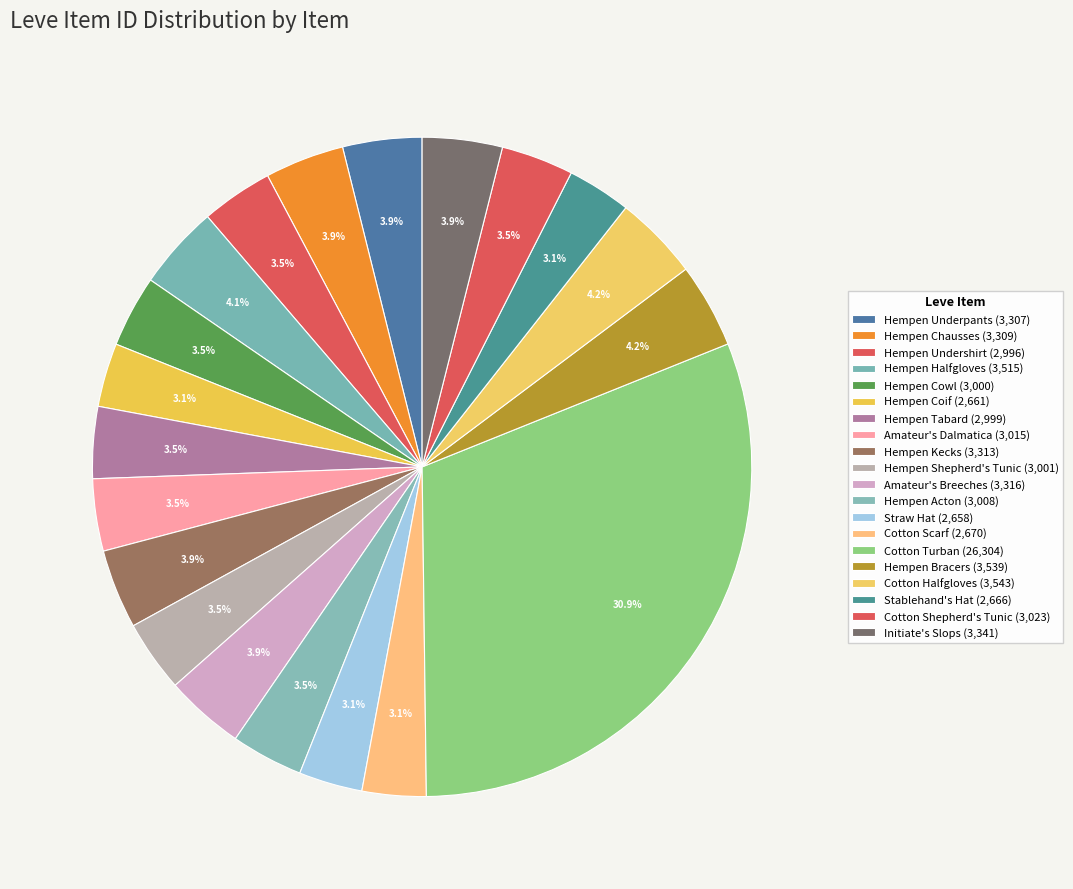

Combined, what portion of the pie is Straw Hat and Hempen Chausses?

7.0%